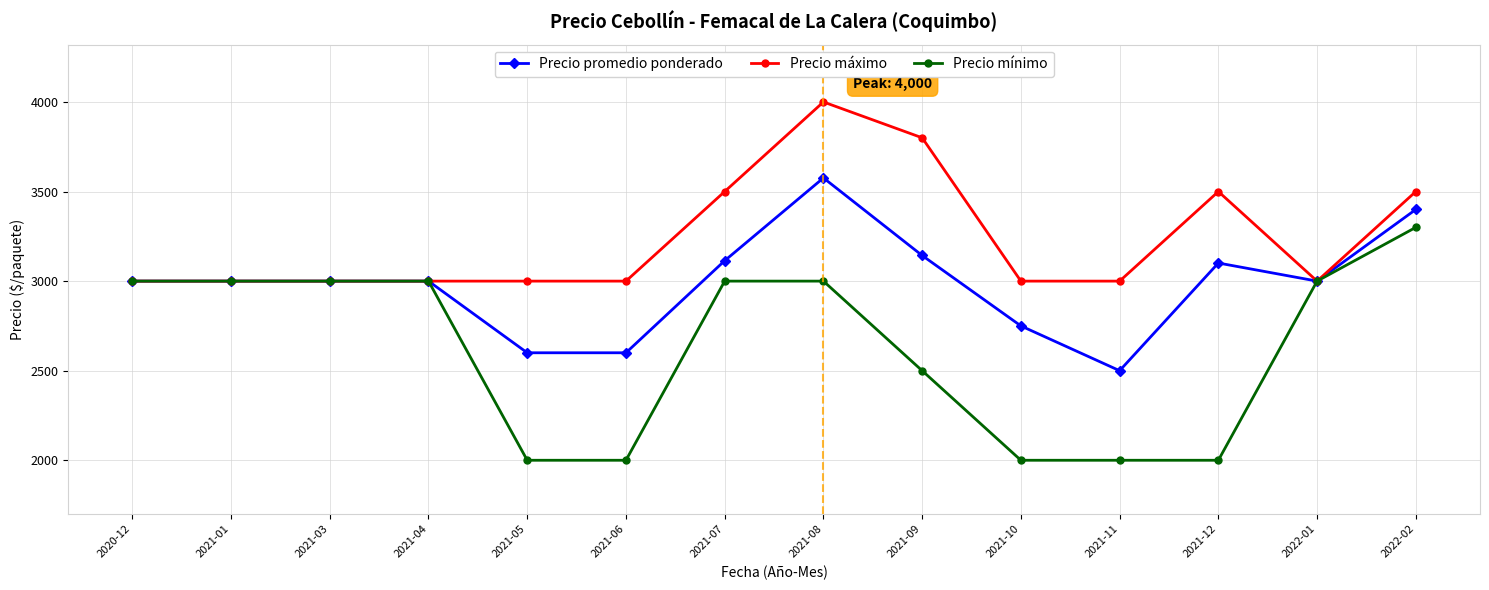

Which series has the widest spread of values?

Precio mínimo